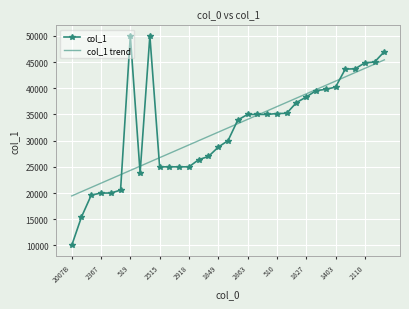

Which series has the largest range (max minus min)?

col_1